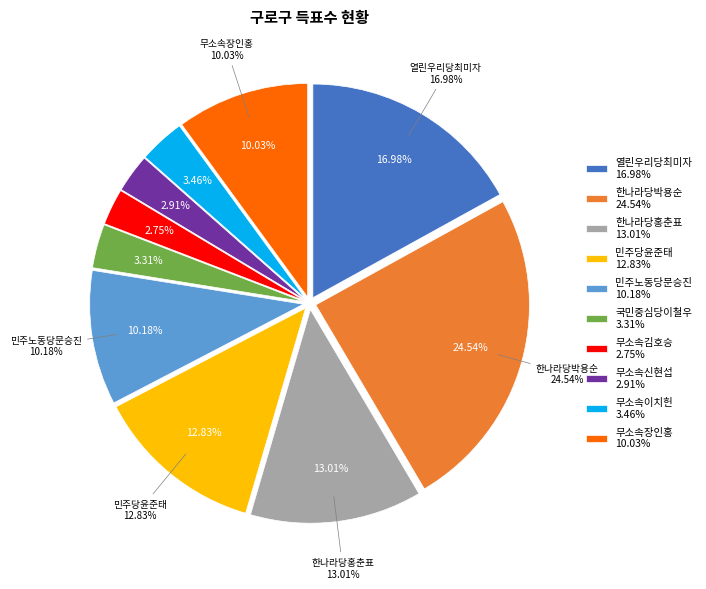

What percentage do 민주노동당문승진 and 한나라당홍춘표 together represent?

23.2%